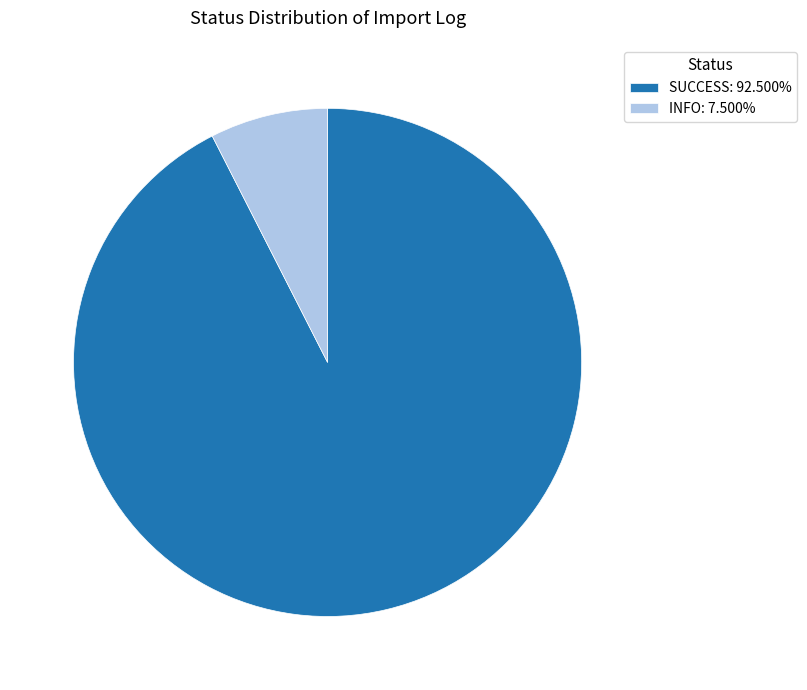

Between SUCCESS and INFO, which is larger?

SUCCESS